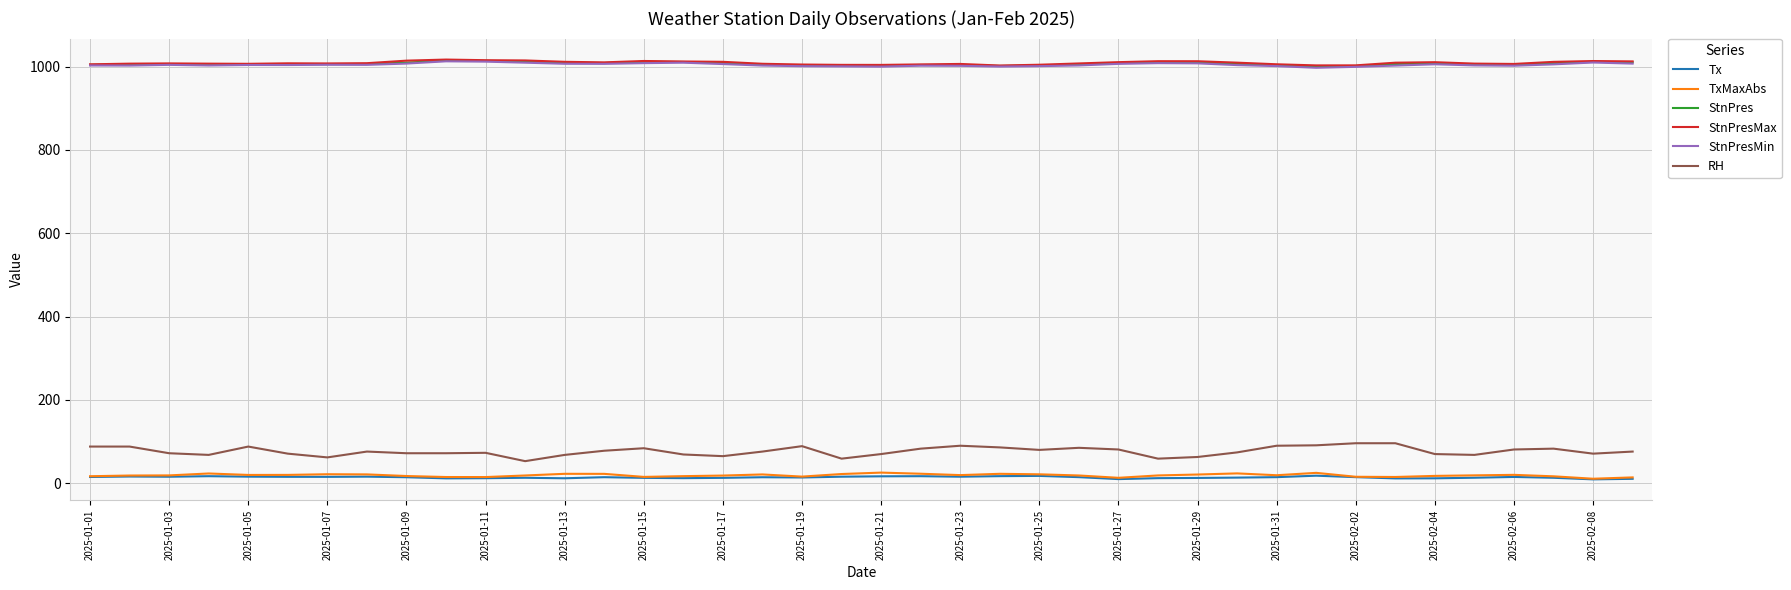

At how many categories does at least one series exceed 63?

40